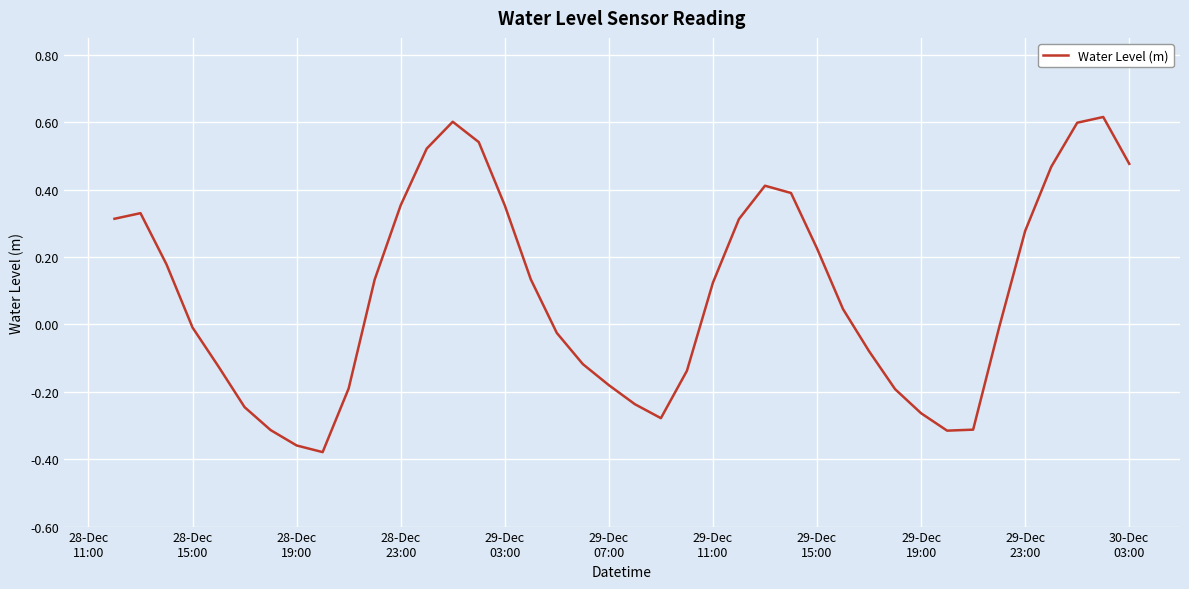

Does the chart have visible grid lines?

Yes